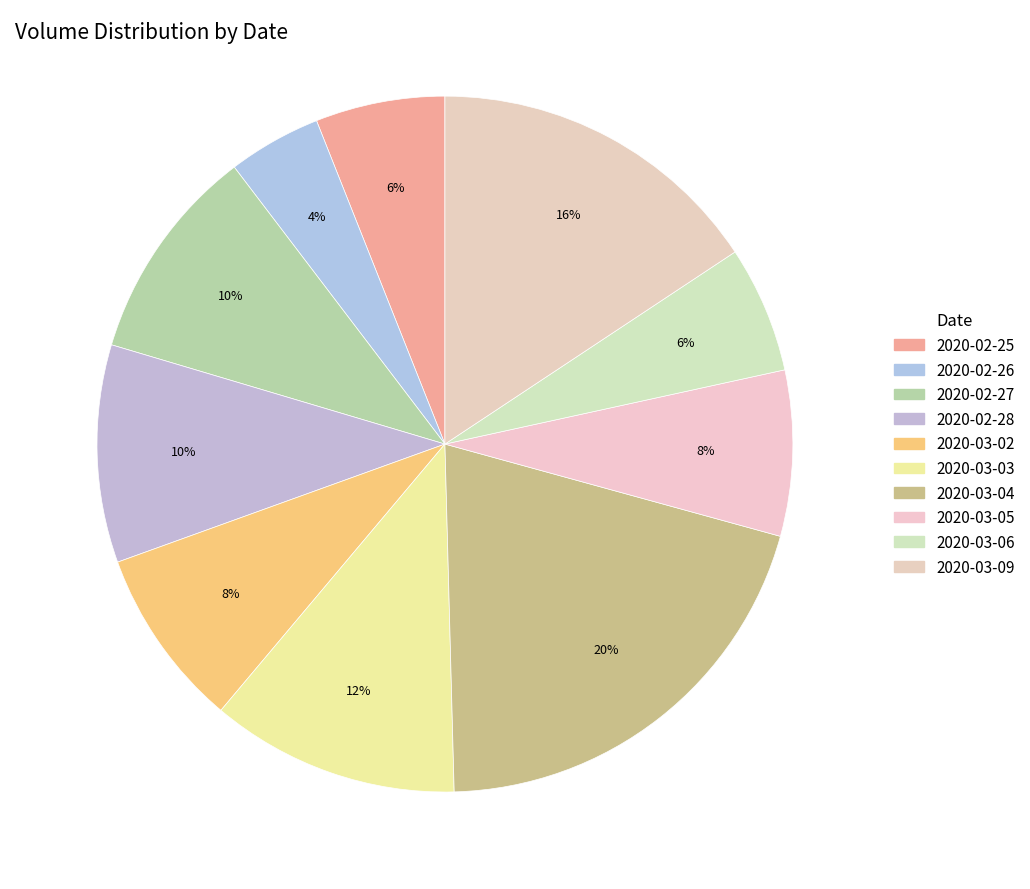

To the nearest percent, what percentage of the pie is 2020-02-26?

4%